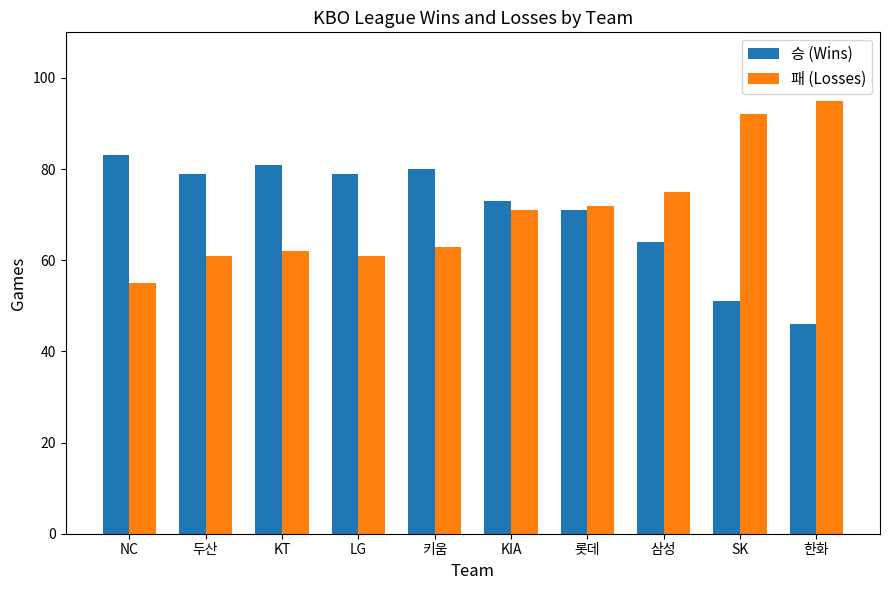

Are the bars horizontal?

No